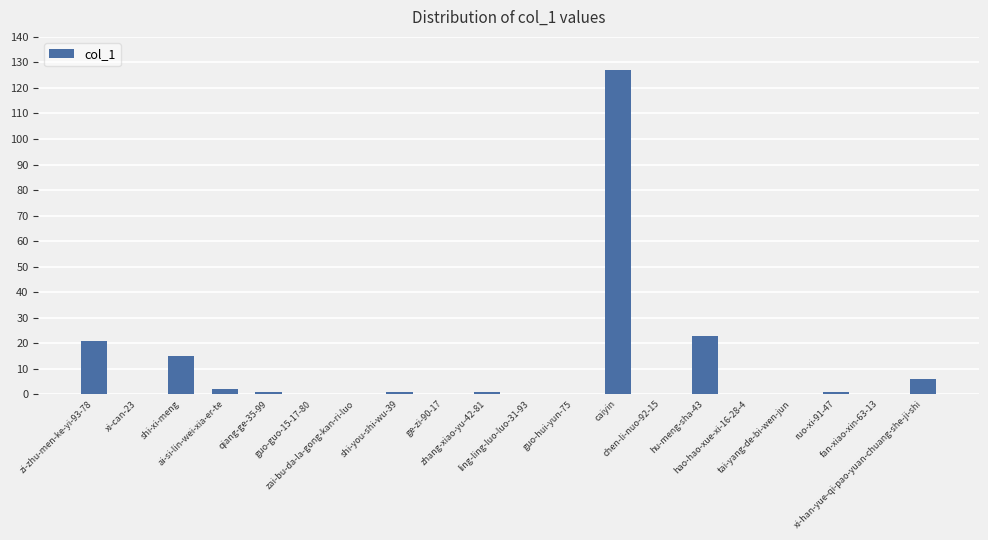

Does the chart contain stacked bars?

No